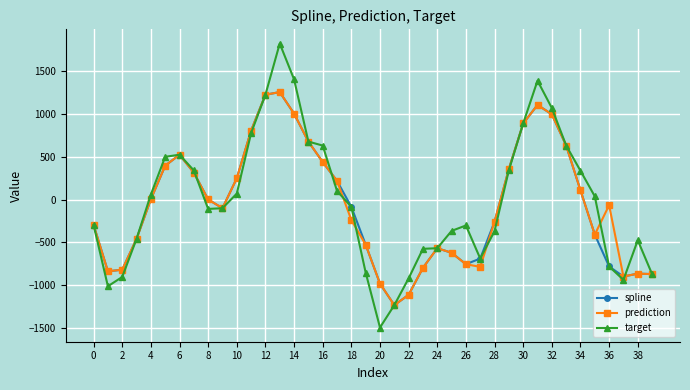

What is the value of the spline point at the 23rd from the left?

-1113.5